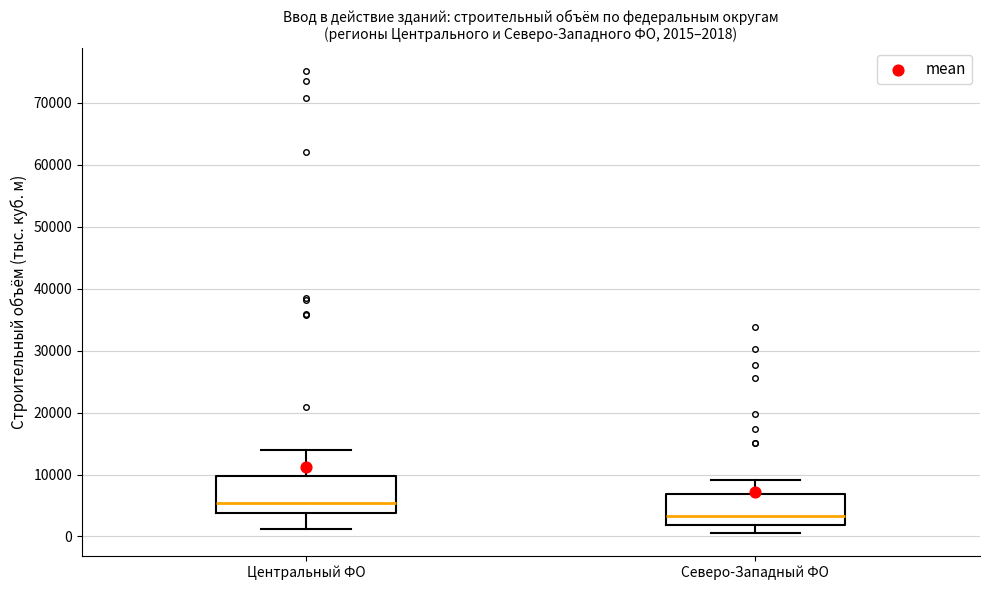

Which box has the lowest median line?

Северо-Западный ФО